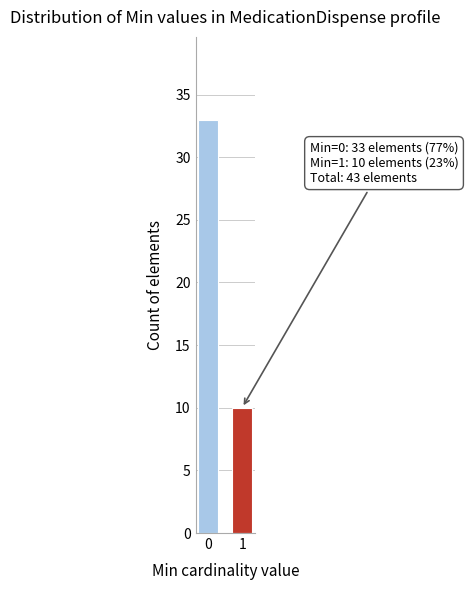

Reading left to right, transcribe all the data shown in this chart.

0=33	1=10